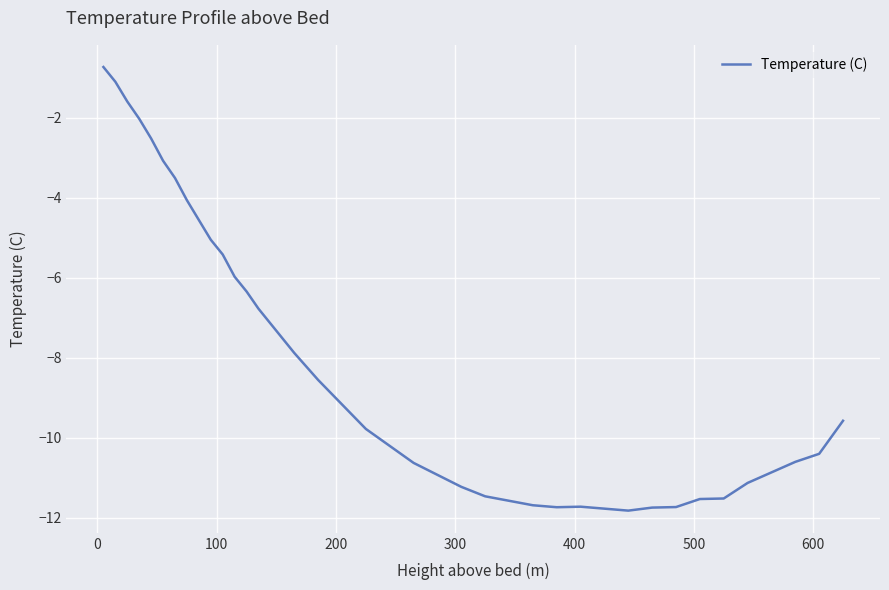

What is the difference between the maximum and minimum values?

11.1